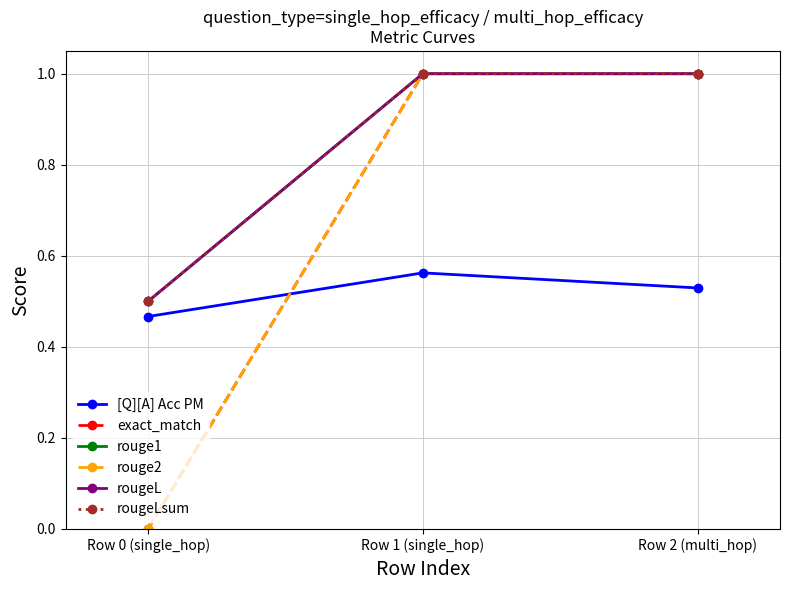

Which series has the largest total across all categories?

rouge1